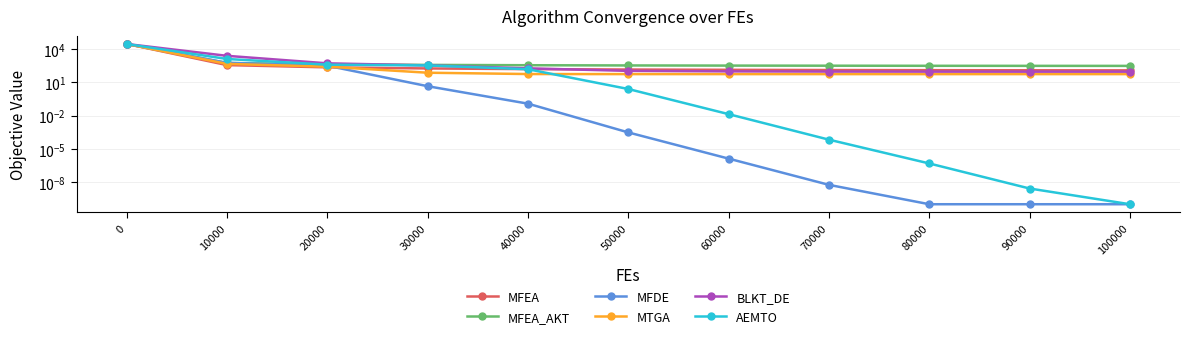

Which series has the largest range (max minus min)?

MFEA